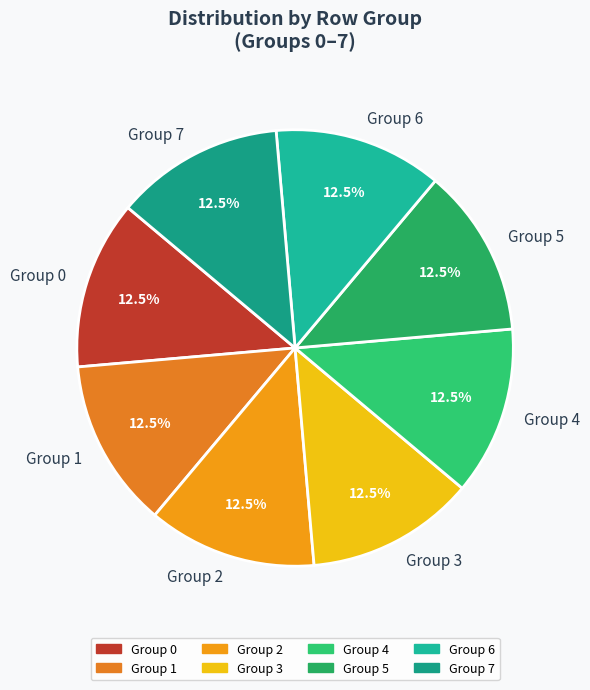

What is the total percentage of Group 1 and Group 4?

25.0%